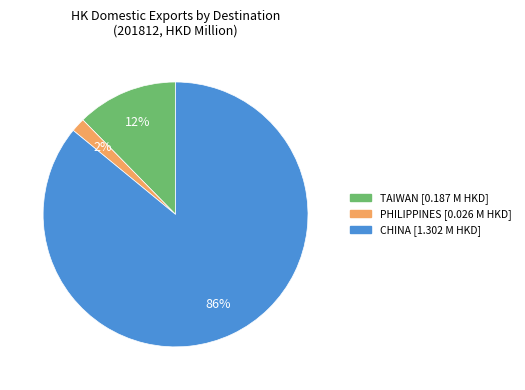

To the nearest percent, what is the average slice percentage?

33%